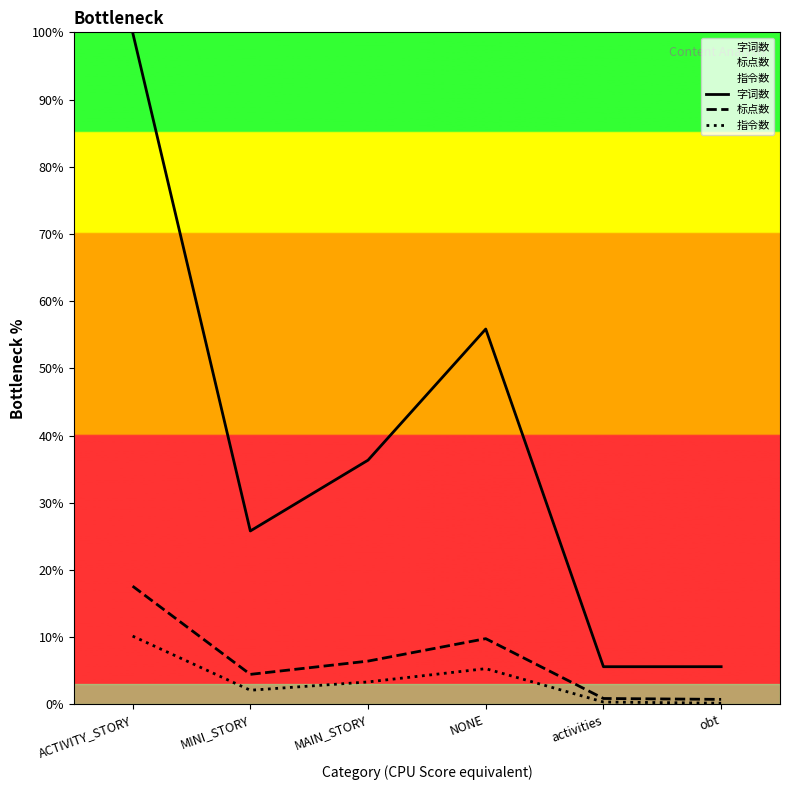

Rank the series at MAIN_STORY from lowest to highest value.

指令数, 标点数, 字词数